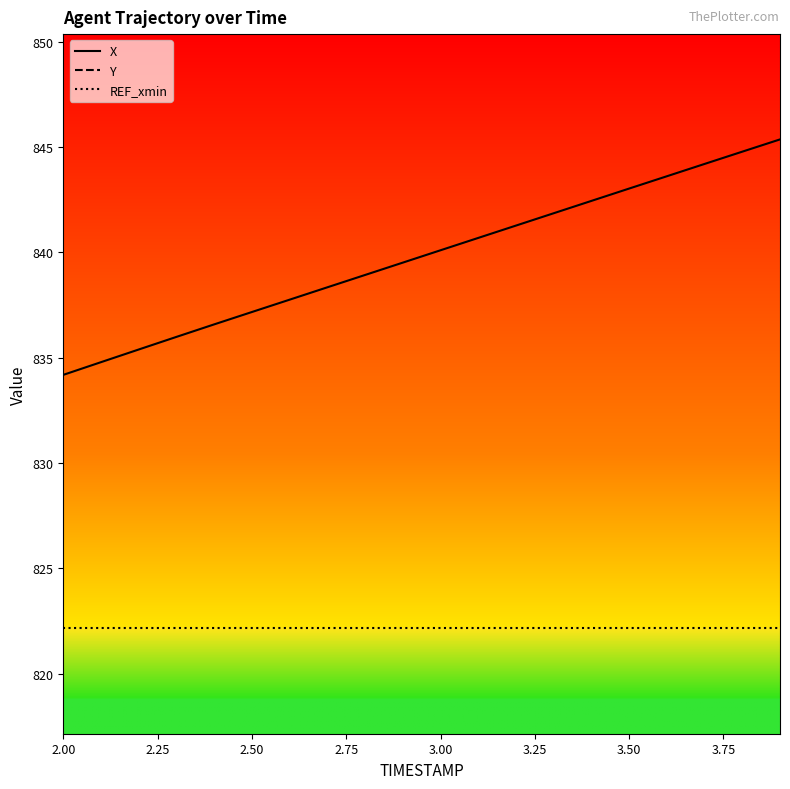

Reading right to left, transcribe all the data shown in this chart.

X: 845.4	844.8	844.2	843.6	843.0	842.4	841.9	841.3	840.7	840.1	839.5	838.9	838.3	837.8	837.2	836.6	836.0	835.4	834.8	834.2
Y: 1529.8	1529.7	1529.5	1529.4	1529.3	1529.2	1529.2	1529.1	1529.0	1528.9	1528.8	1528.8	1528.7	1528.7	1528.6	1528.6	1528.5	1528.5	1528.5	1528.5
REF_xmin: 822.1	822.1	822.1	822.1	822.1	822.1	822.1	822.1	822.1	822.1	822.1	822.1	822.1	822.1	822.1	822.1	822.1	822.1	822.1	822.1